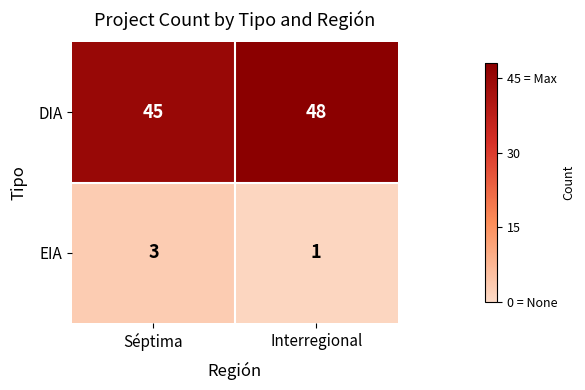

The DIA series shows 67 at Interregional. True or false?

False